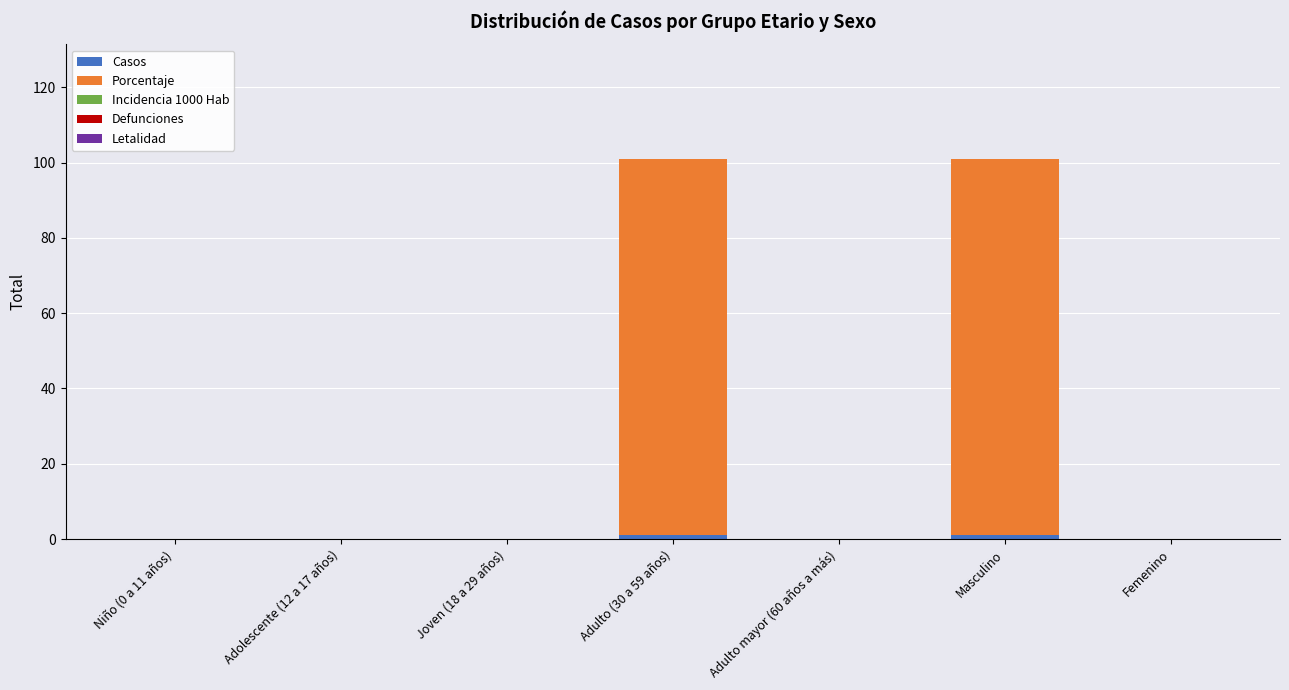

Are the bars horizontal?

No